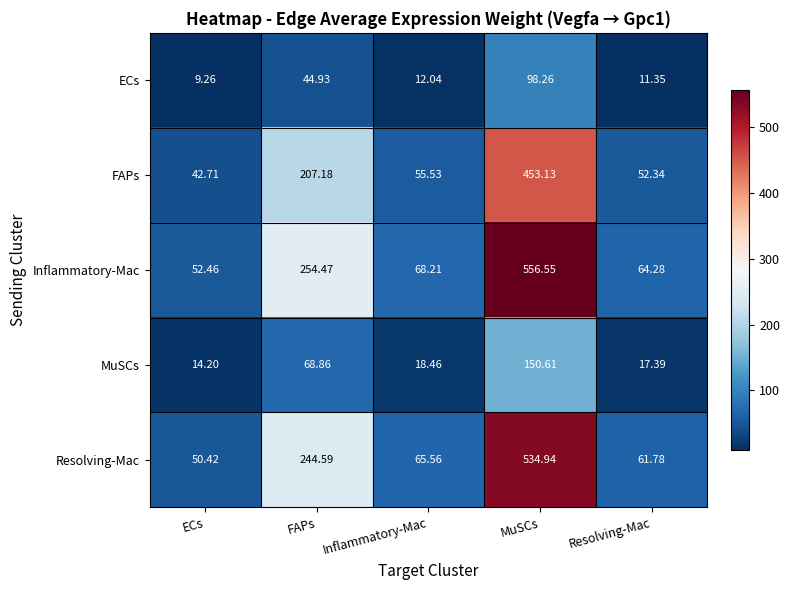

How many data points does each series have?

5